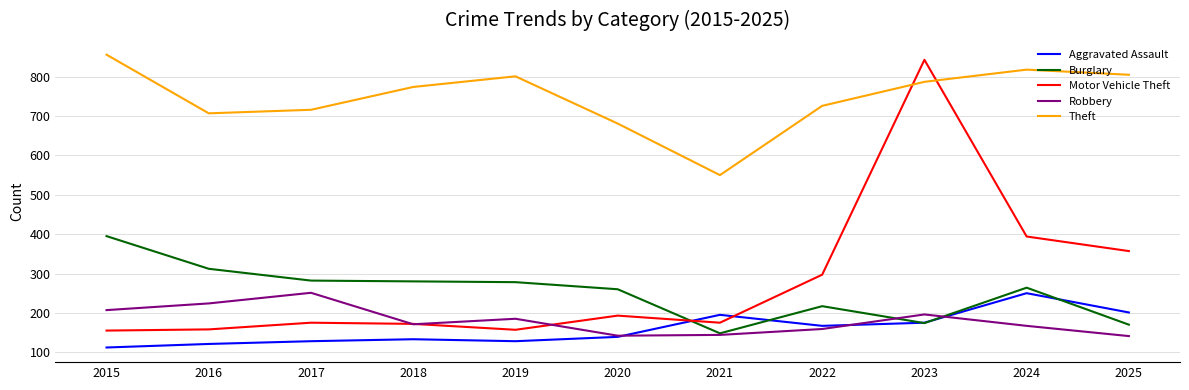

What is the sum of all Motor Vehicle Theft values?

3076